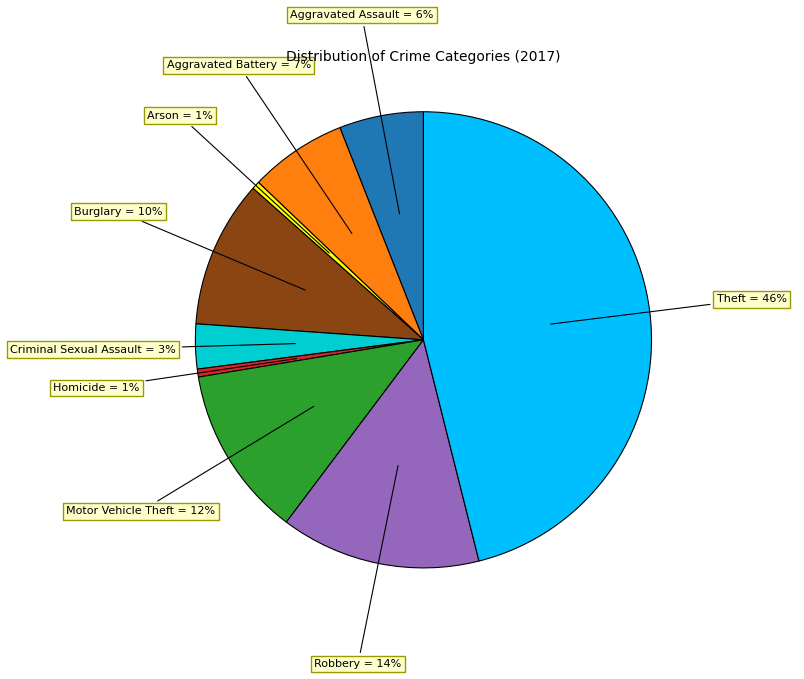

Which has a higher value, Aggravated Assault = 6% or Homicide = 1%?

Aggravated Assault = 6%